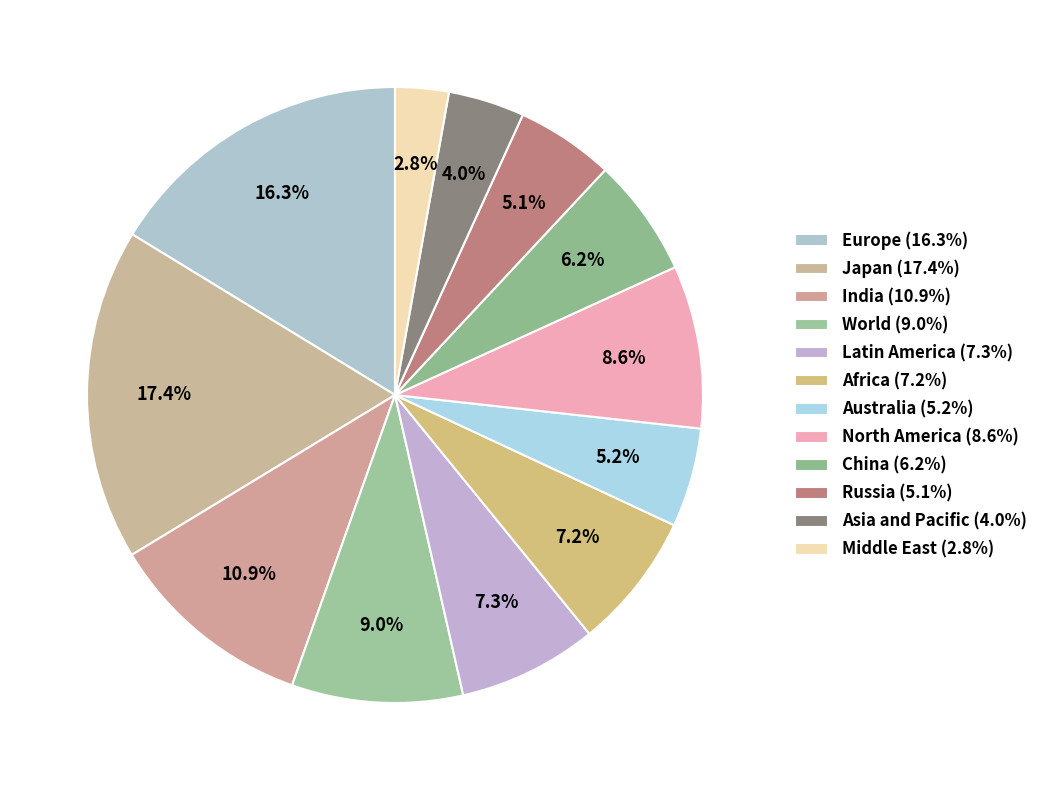

How much of the chart is everything except Europe?

83.7%